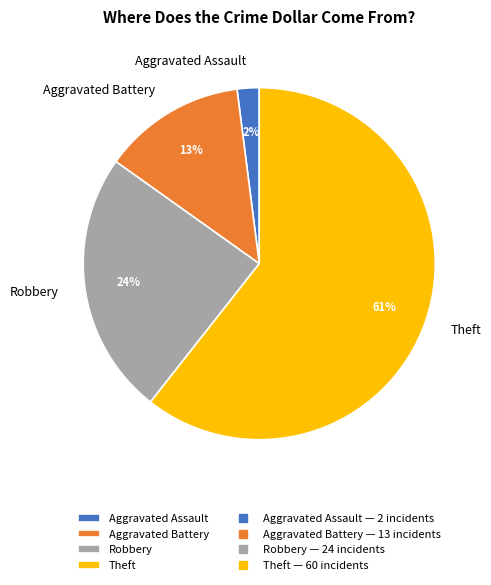

Rank the categories by value from lowest to highest.

Aggravated Assault, Aggravated Battery, Robbery, Theft